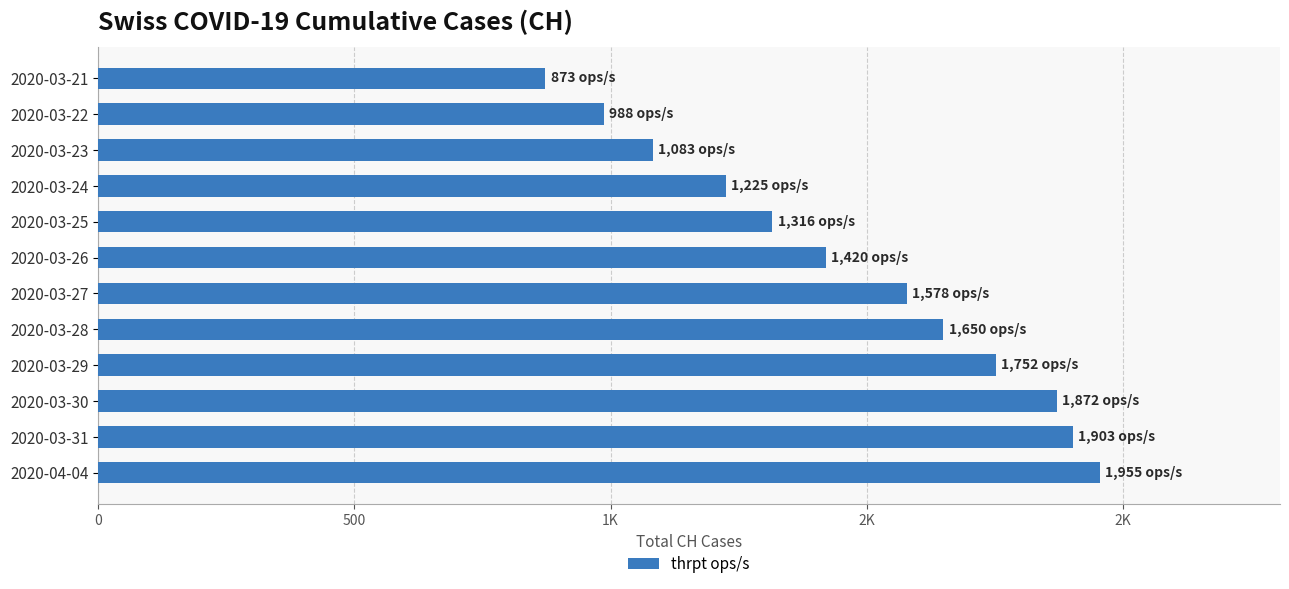

Are the bars horizontal?

Yes